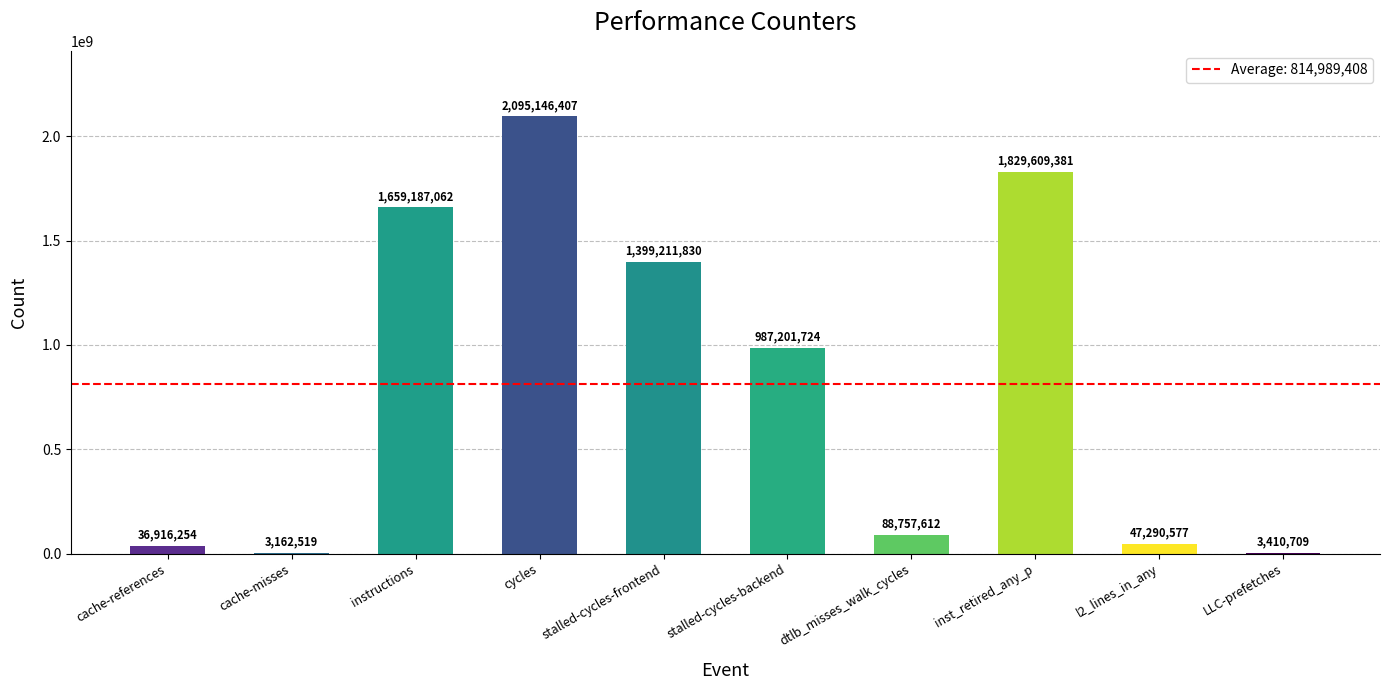

What is the change in value from cache-misses to stalled-cycles-backend?

+984039205